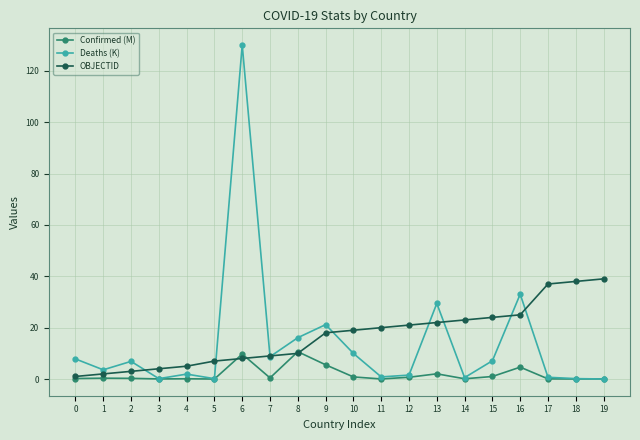

Is this an area chart (filled region under the line)?

No